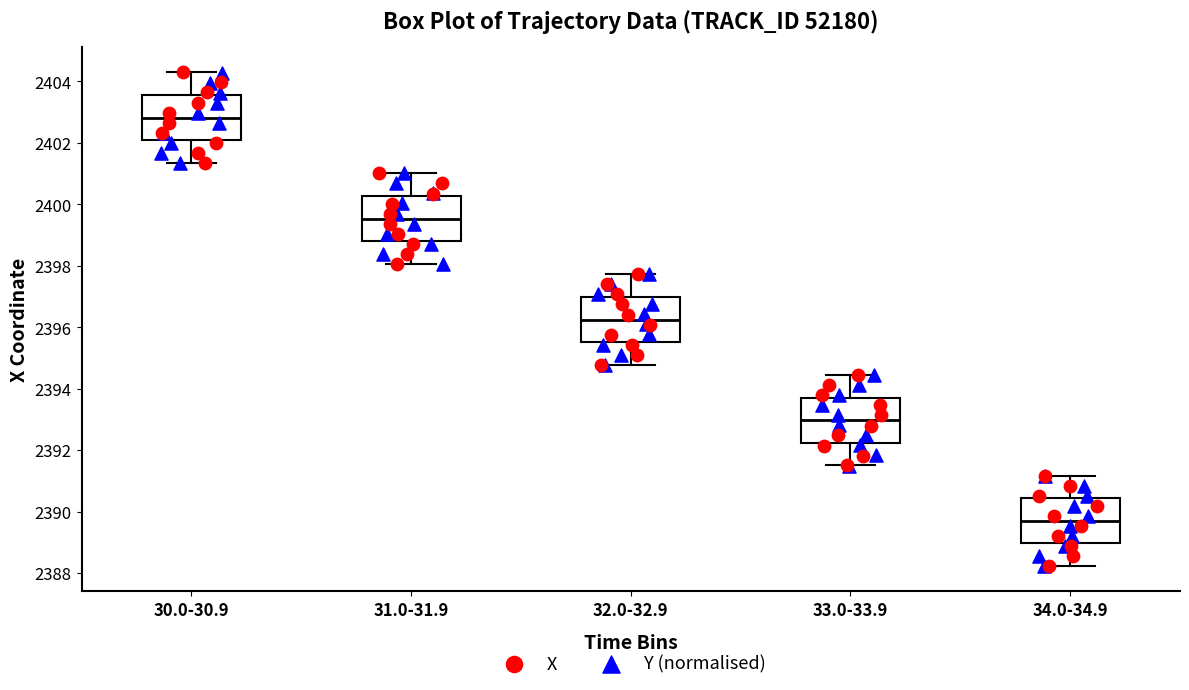

Which box's median line is the highest?

30.0-30.9